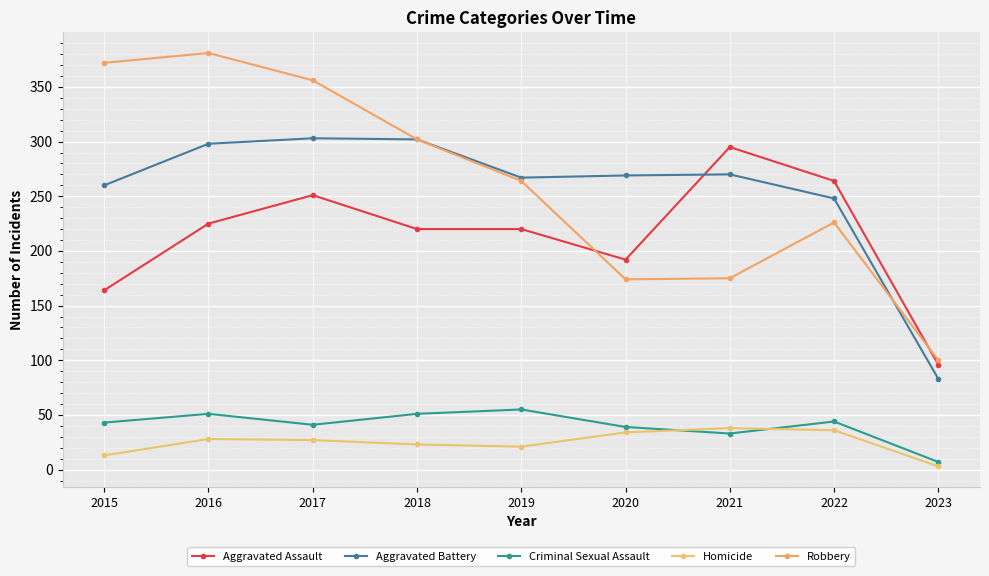

Between 2018 and 2015, which is larger?

2018